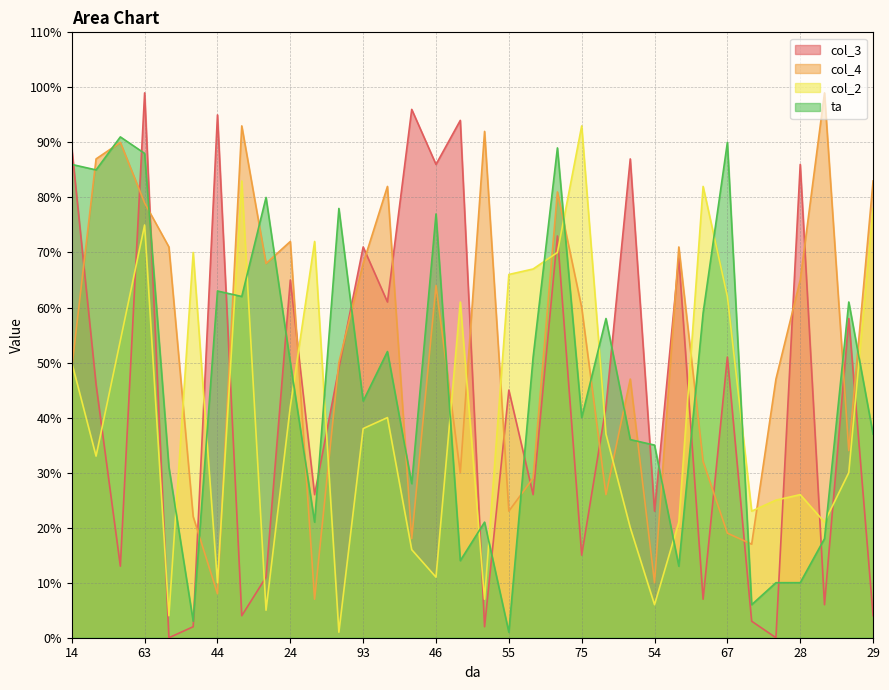

How many data points in col_2 are above 38?

16